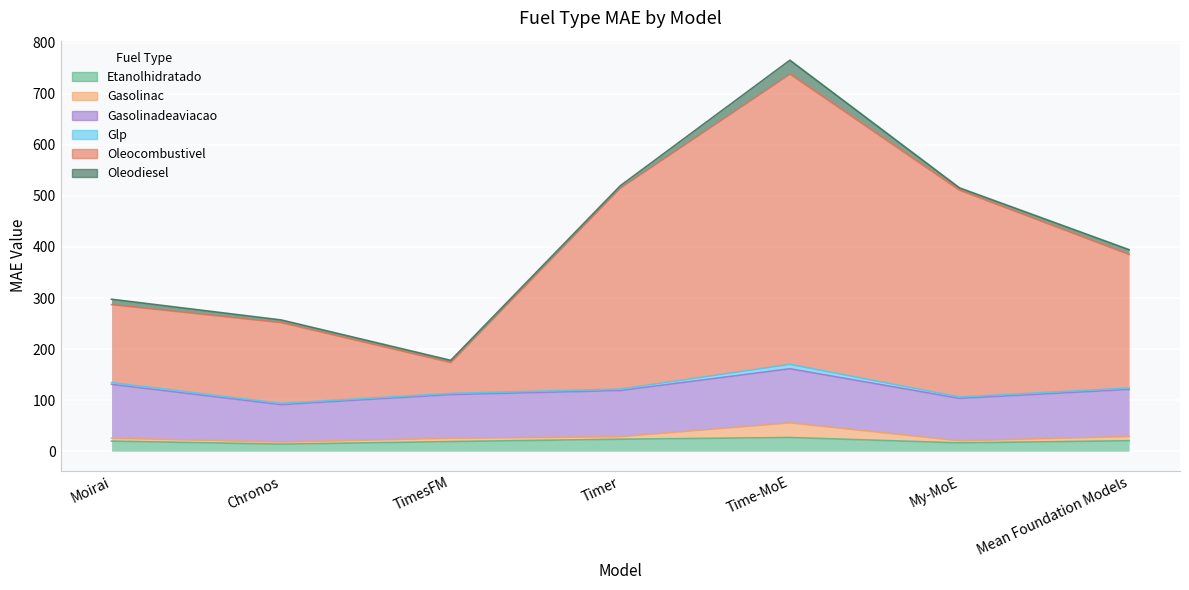

Rank the series by their maximum value, from lowest to highest.

Glp, Etanolhidratado, Oleodiesel, Gasolinac, Gasolinadeaviacao, Oleocombustivel